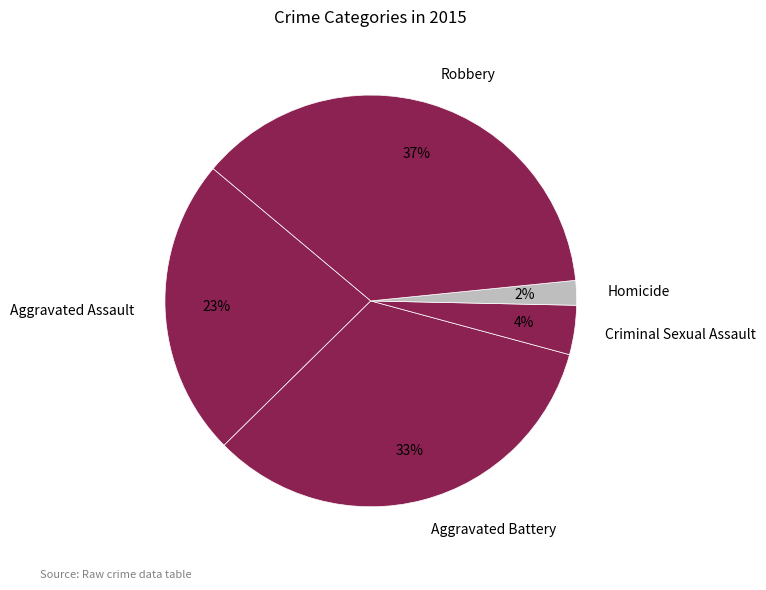

Rank the categories by value from highest to lowest.

Robbery, Aggravated Battery, Aggravated Assault, Criminal Sexual Assault, Homicide